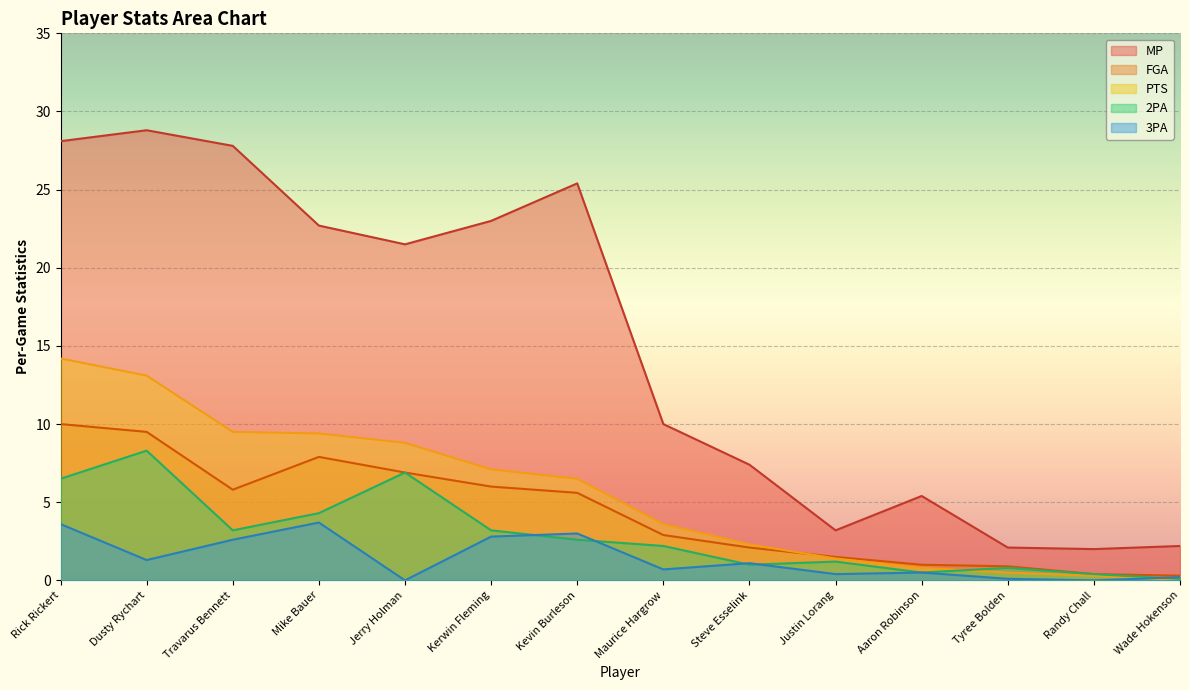

What is the label of the 5th point from the right?

Justin Lorang